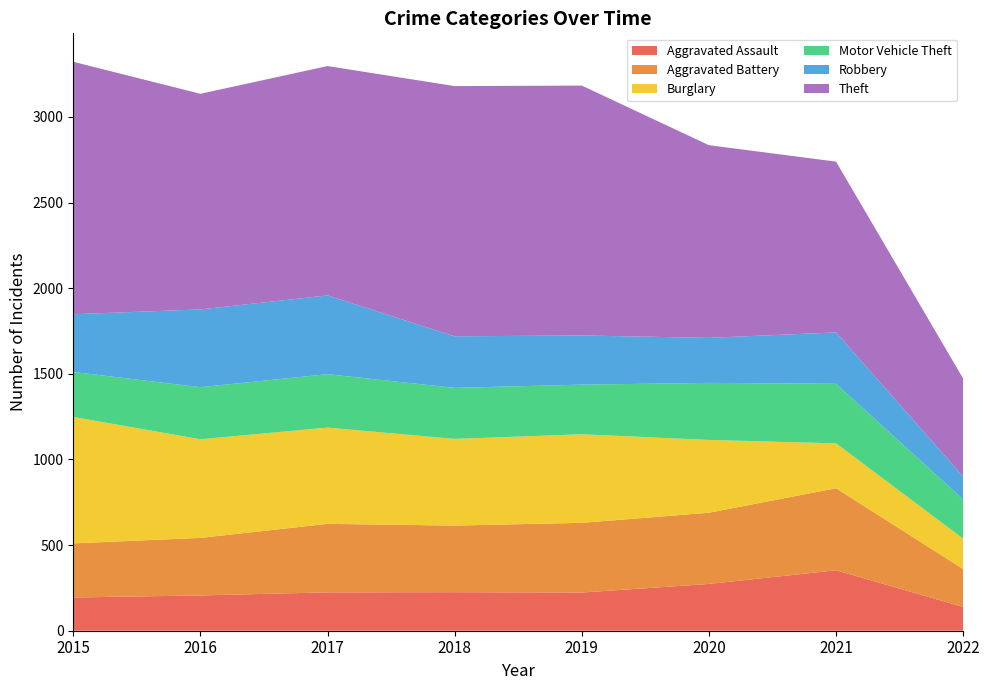

Reading left to right, extract all data points from this chart.

Aggravated Assault: 194	206	224	225	223	273	353	139
Aggravated Battery: 316	336	400	389	407	416	479	221
Burglary: 738	576	562	506	517	425	262	177
Motor Vehicle Theft: 263	304	312	298	290	333	348	229
Robbery: 337	454	460	301	287	263	300	134
Theft: 1474	1259	1339	1461	1459	1125	997	572